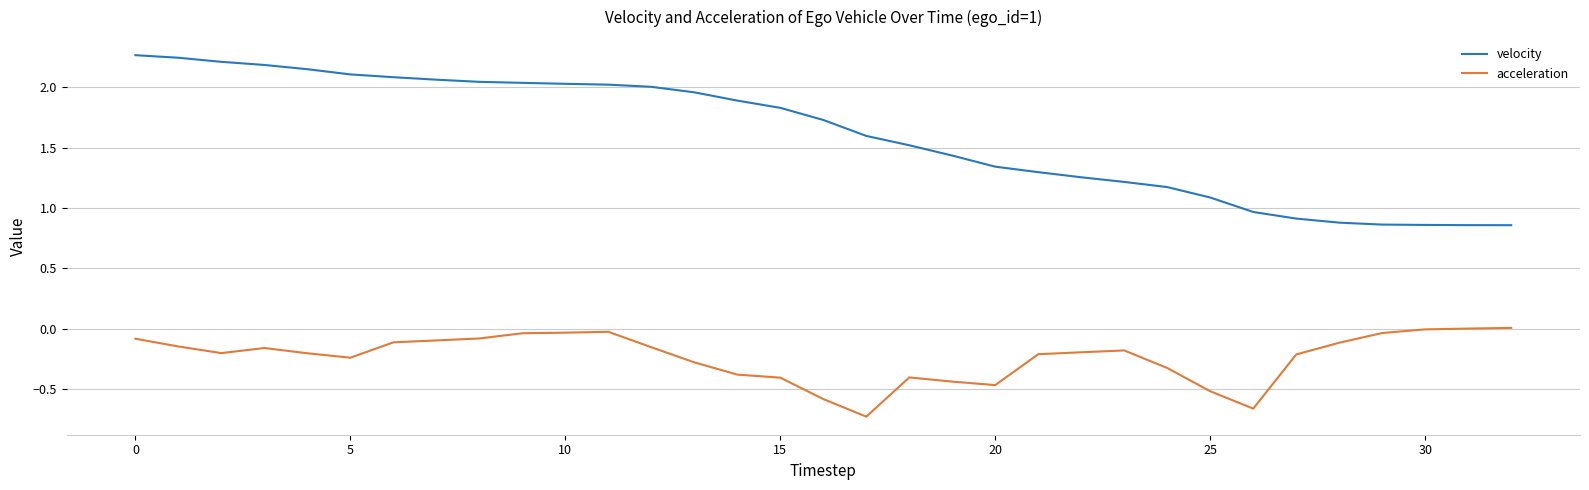

True or false: velocity and acceleration intersect in this chart.

False